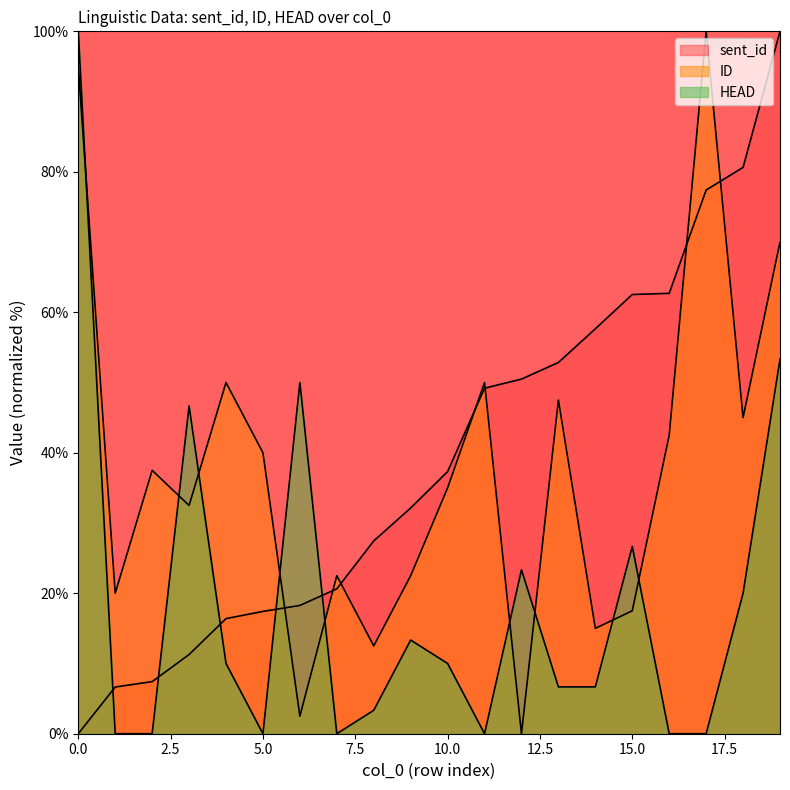

List the series in order of their peak value, lowest first.

sent_id, ID, HEAD